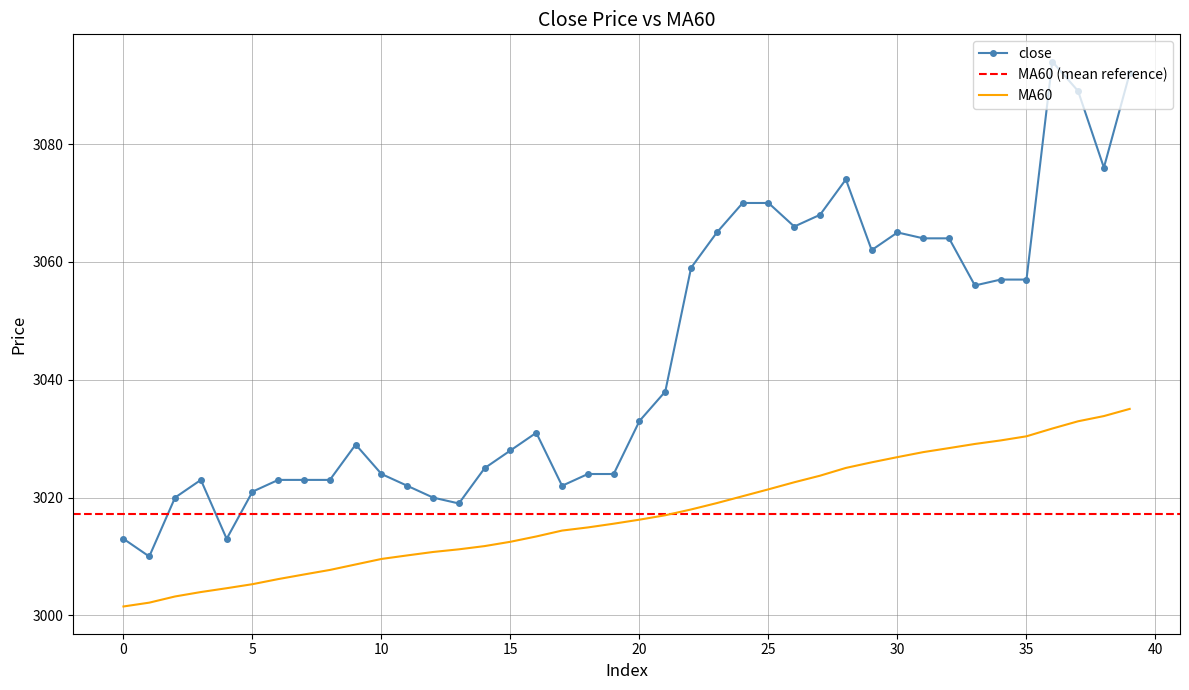

What is the lowest value of the MA60 series?

3001.5